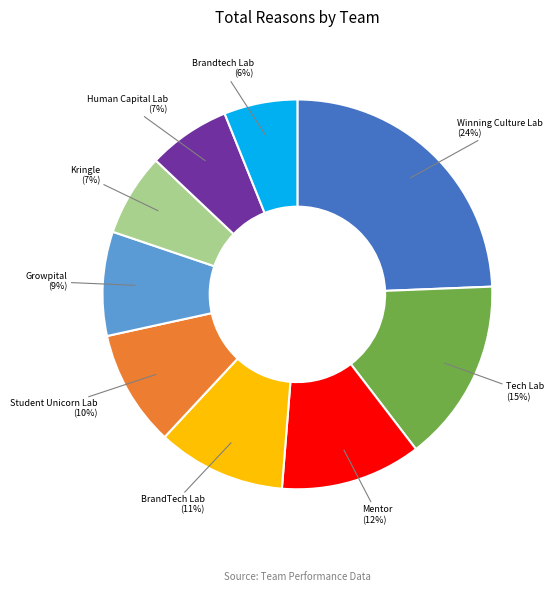

True or false: Kringle accounts for 7% of the total.

True